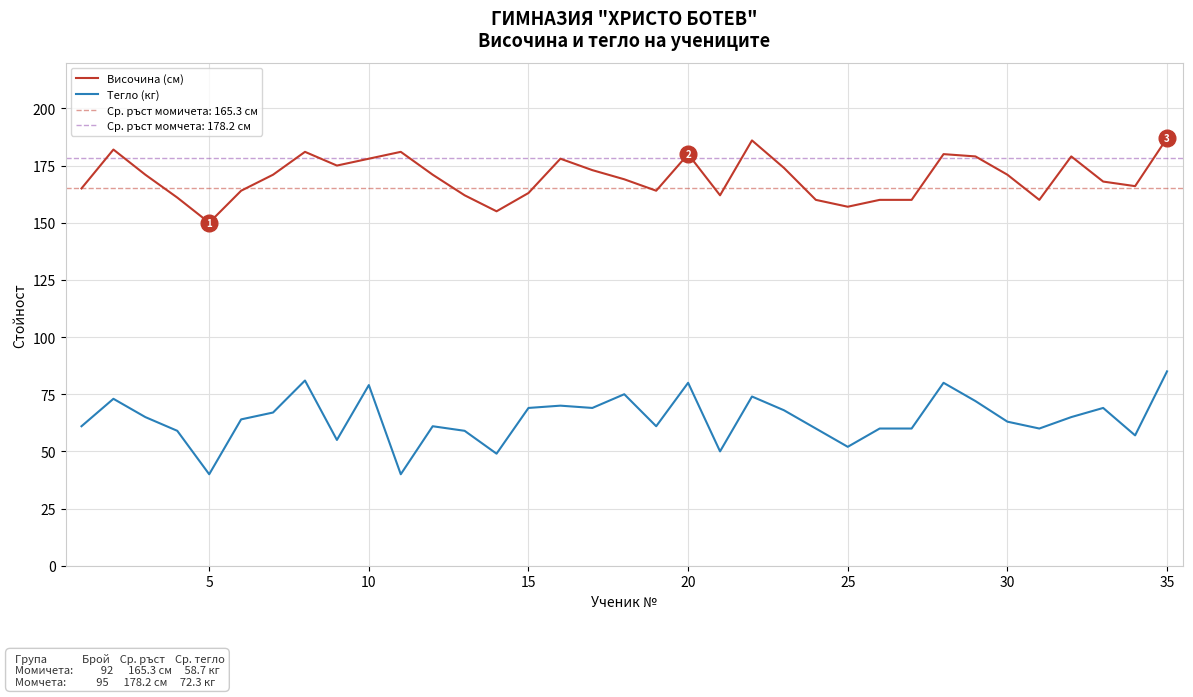

How many data points in Височина (см) are less than 171?

17